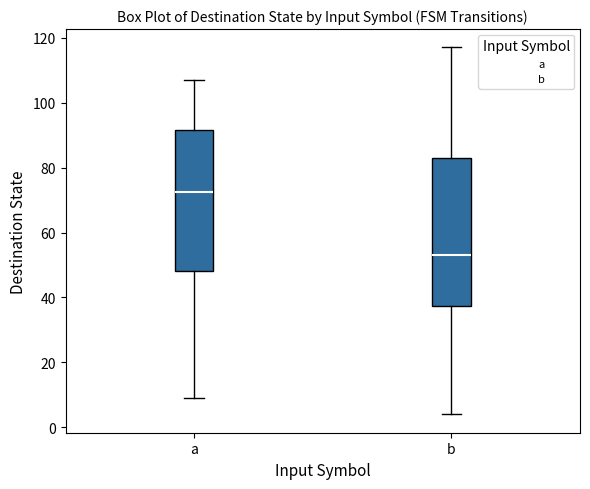

Which box is the tallest, from its lower edge to its upper edge?

b